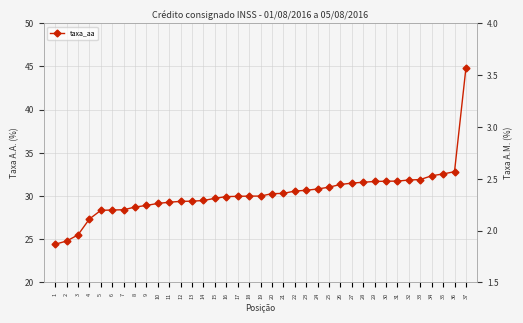

Reading left to right, list all the values displayed in this chart.

taxa_aa: 1=24.4	2=24.8	3=25.5	4=27.3	5=28.3	6=28.4	7=28.4	8=28.7	9=28.9	10=29.1	11=29.3	12=29.4	13=29.4	14=29.5	15=29.7	16=29.9	17=30.0	18=30.0	19=30.0	20=30.3	21=30.3	22=30.6	23=30.7	24=30.8	25=31.0	26=31.3	27=31.5	28=31.6	29=31.7	30=31.7	31=31.7	32=31.9	33=31.9	34=32.3	35=32.5	36=32.8	37=44.8
taxa_am: 1=1.8	2=1.9	3=1.9	4=2.0	5=2.1	6=2.1	7=2.1	8=2.1	9=2.1	10=2.1	11=2.2	12=2.2	13=2.2	14=2.2	15=2.2	16=2.2	17=2.2	18=2.2	19=2.2	20=2.2	21=2.2	22=2.2	23=2.2	24=2.3	25=2.3	26=2.3	27=2.3	28=2.3	29=2.3	30=2.3	31=2.3	32=2.3	33=2.3	34=2.4	35=2.4	36=2.4	37=3.1